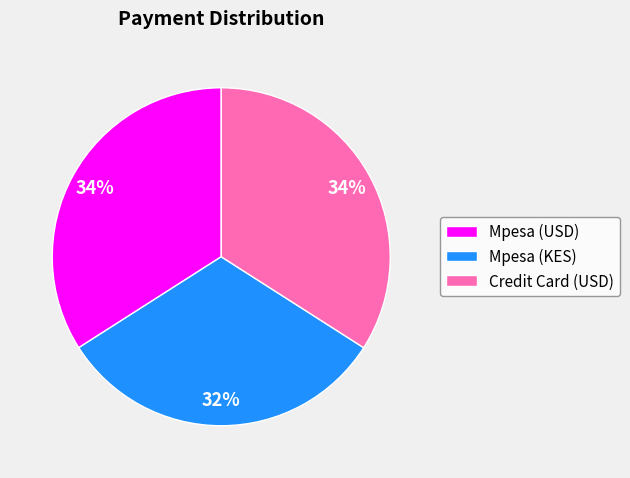

True or false: Credit Card (USD) accounts for 34% of the total.

True